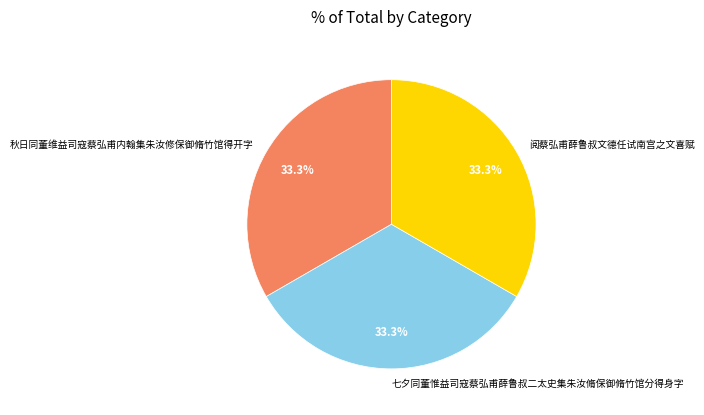

Does any single category account for the majority?

No